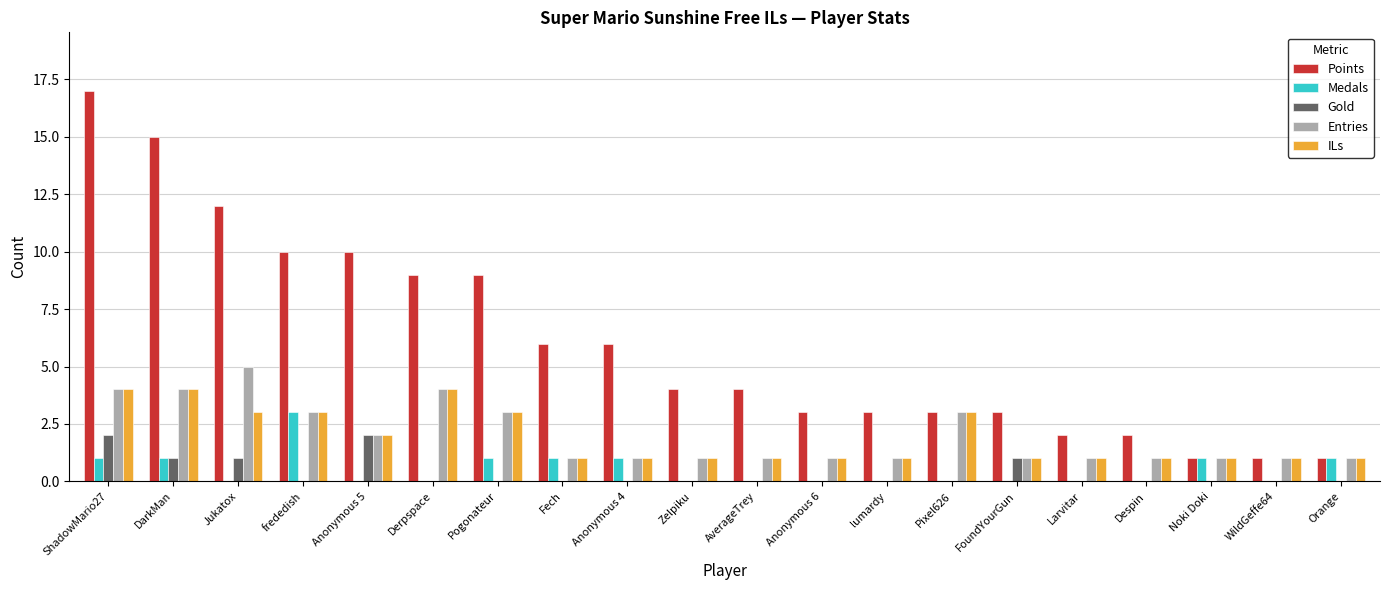

How many data points does each series have?

20